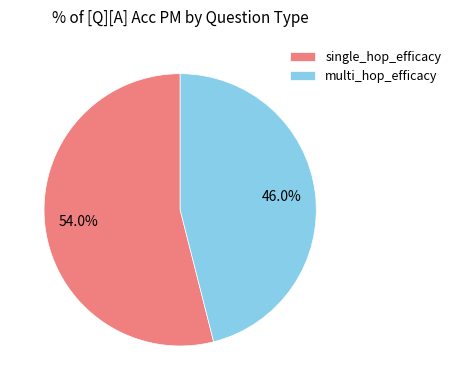

Which slice is the smallest?

multi_hop_efficacy